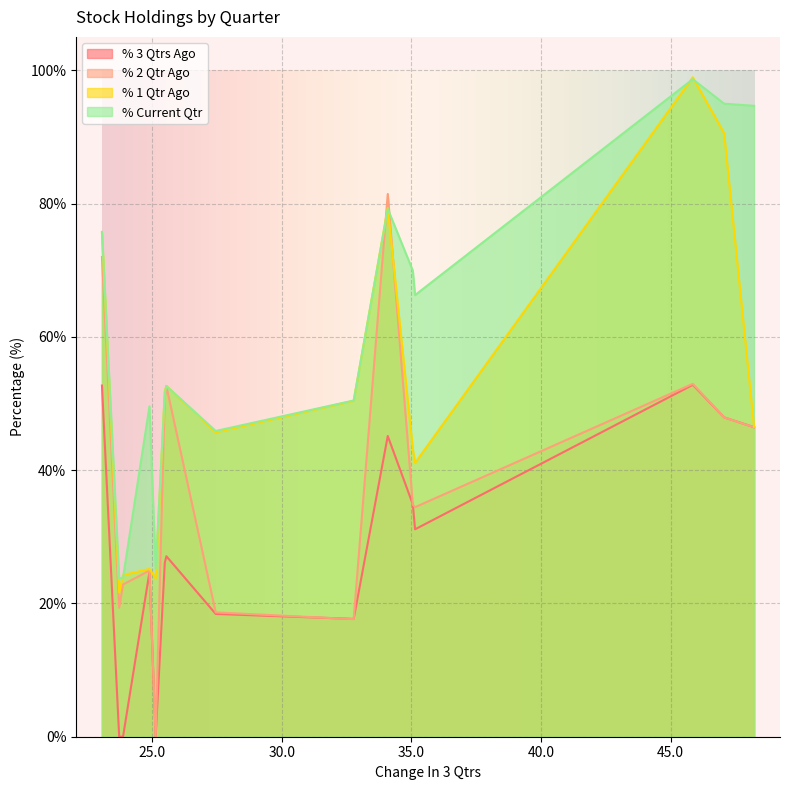

How many lines are shown in the chart?

4